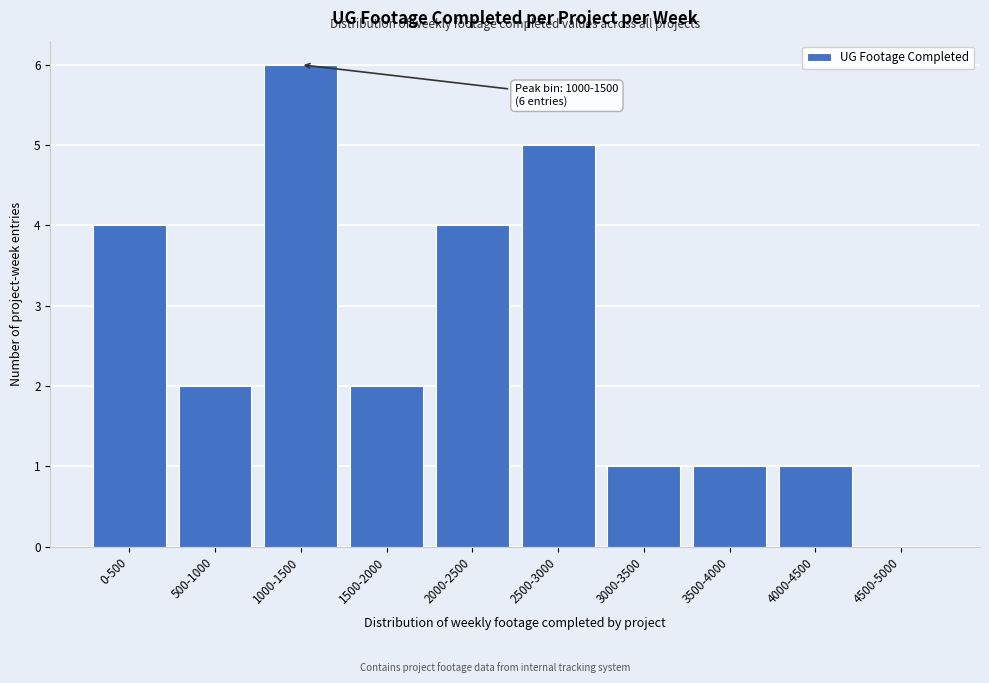

Reading right to left, list all the values displayed in this chart.

4500-5000=0	4000-4500=1	3500-4000=1	3000-3500=1	2500-3000=5	2000-2500=4	1500-2000=2	1000-1500=6	500-1000=2	0-500=4